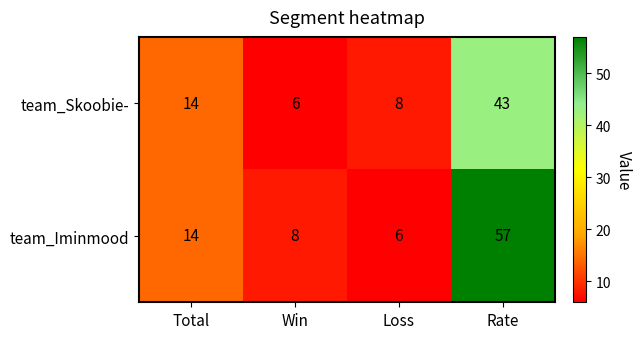

At how many categories does at least one series exceed 42?

1